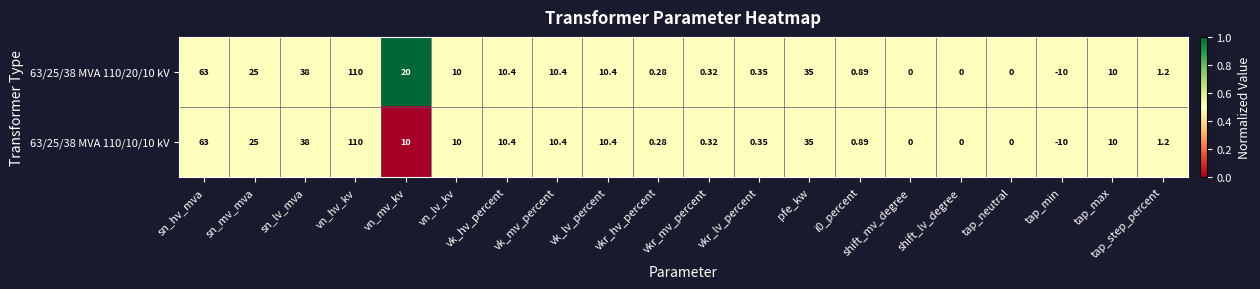

Where does the 63/25/38 MVA 110/10/10 kV series first go above 10?

sn_hv_mva